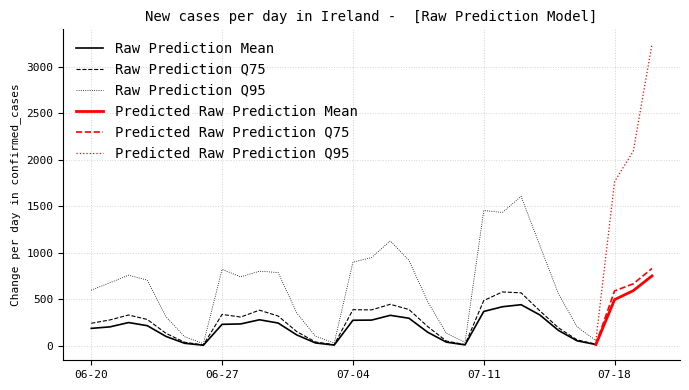

Reading left to right, list all the values displayed in this chart.

Raw Prediction Mean: 189.3	205.4	251.9	218.3	102.8	29.0	8.1	232.7	237.1	281.8	246.7	118.4	32.7	9.6	276.4	278.3	329.5	298.1	148.1	41.3	12.0	371.0	421.8	443.6	333.7	167.0	55.3	15.9	498.2	594.7	753.1
Raw Prediction Q75: 244.0	280.0	333.0	285.0	136.0	40.0	11.0	339.0	311.0	385.0	322.0	154.0	43.0	14.0	390.0	388.0	448.0	392.0	209.0	53.0	15.0	488.0	581.0	571.0	378.0	195.0	65.0	20.0	592.0	668.0	833.0
Raw Prediction Q95: 600.0	680.0	761.0	708.0	314.0	99.0	25.0	823.0	743.0	804.0	789.0	353.0	105.0	32.0	900.0	951.0	1129.0	920.0	477.0	136.0	40.0	1456.0	1435.0	1608.0	1080.0	560.0	204.0	59.0	1766.0	2093.0	3241.0